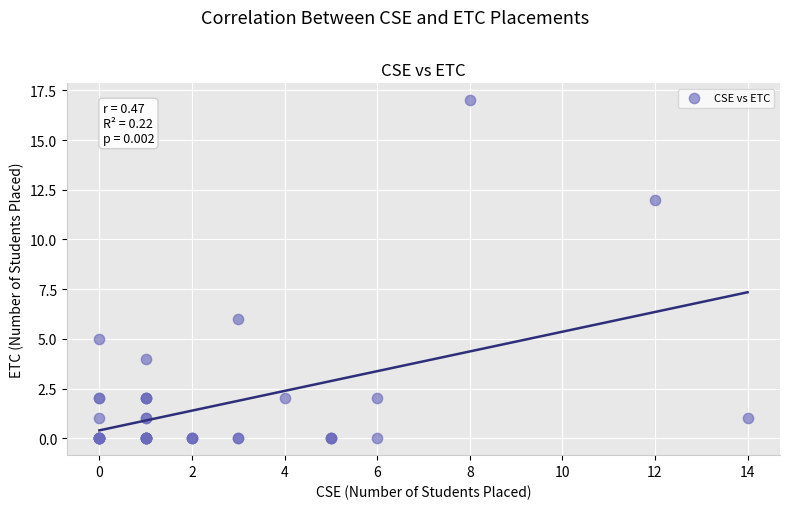

What Y value in the scatter plot is closest to 8?

6